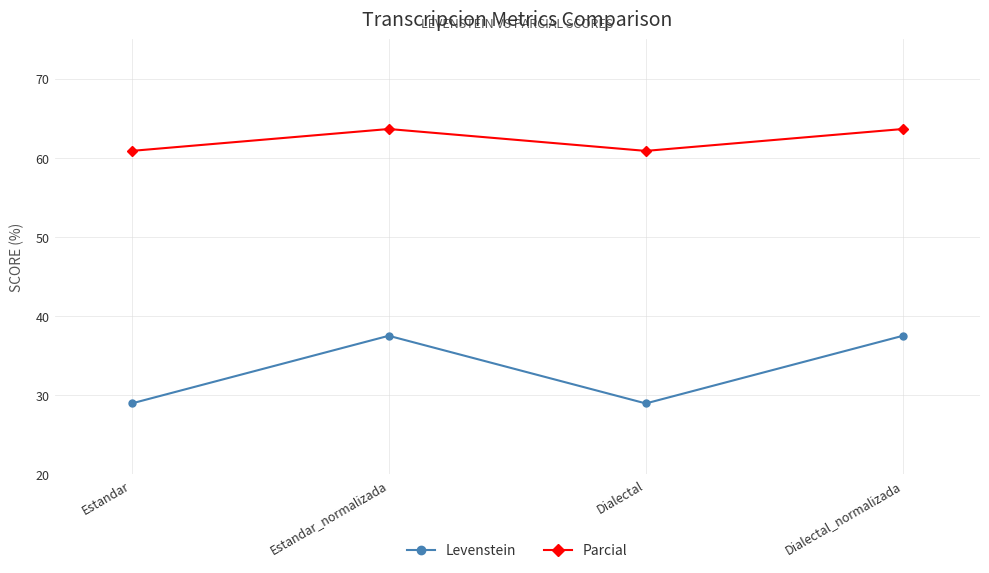

What is the maximum value shown in the chart?

63.6